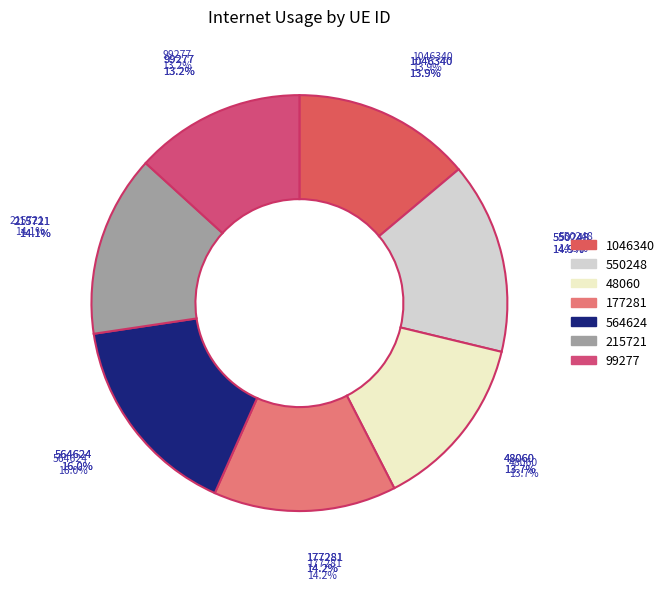

What is the change in value from 1046340 to 99277?

-4.9